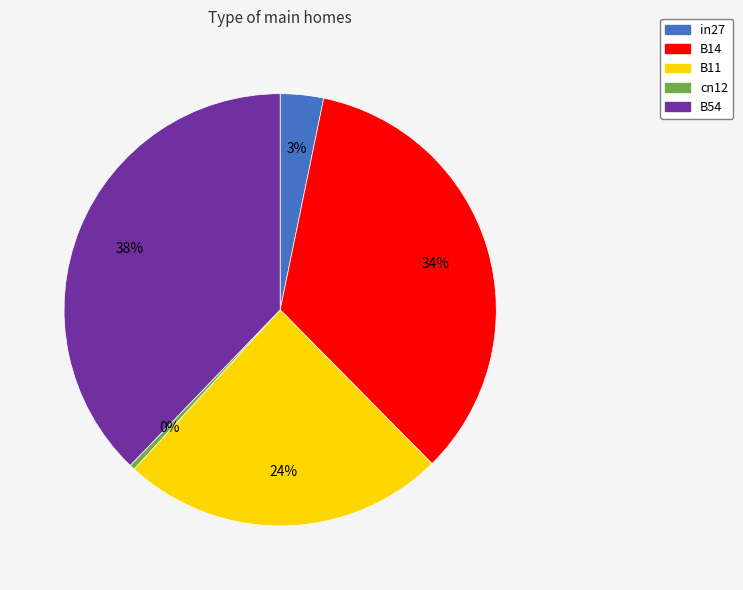

Do B54 and cn12 together represent more than half of the pie?

No